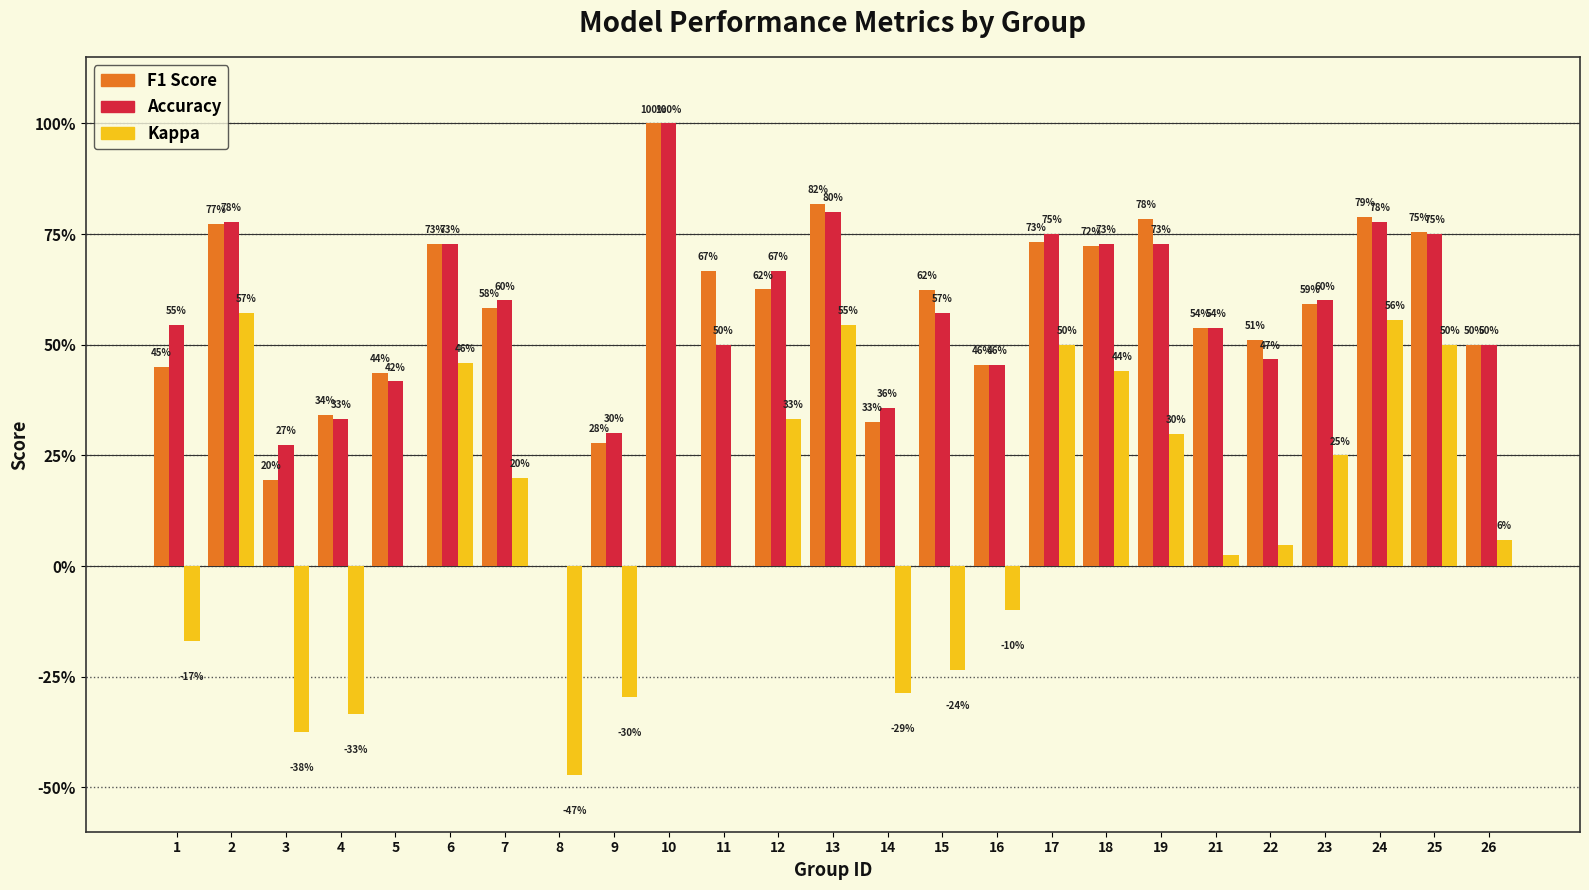

Is it true that accuracy equals 1.2 at 2?

False